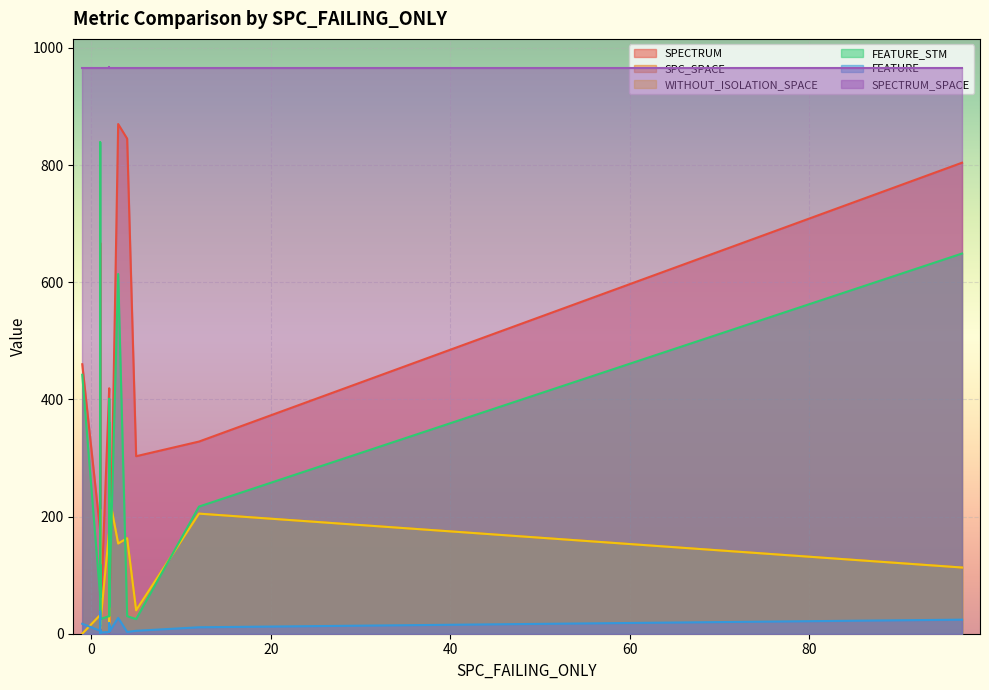

True or false: SPC_SPACE has more than 0 points higher than both neighbors.

True